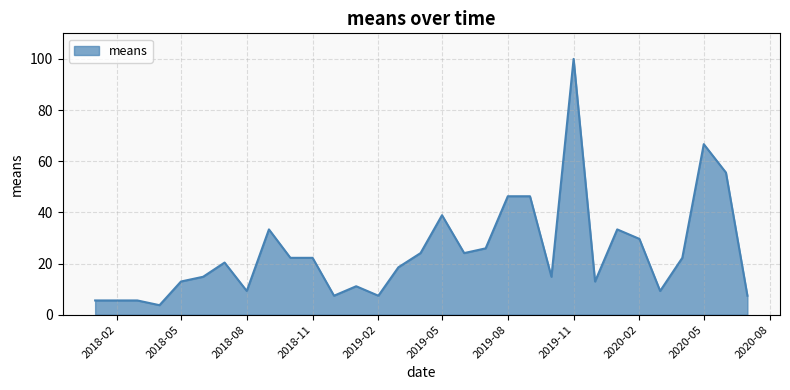

What is the difference between the maximum and minimum values?

96.3